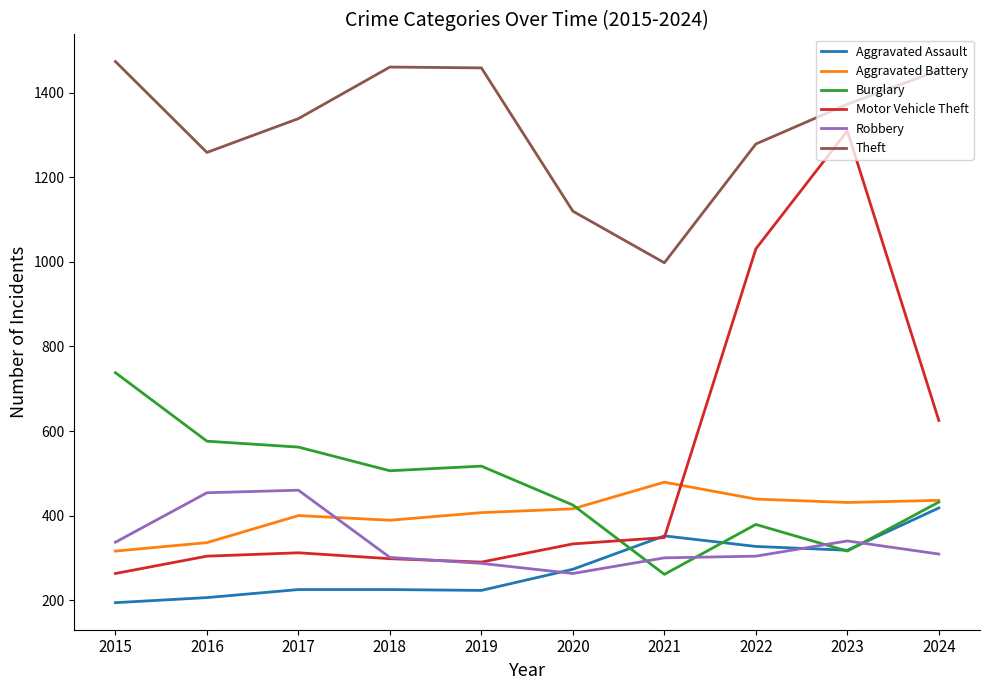

The value of Aggravated Assault at 2018 is 225. True or false?

True